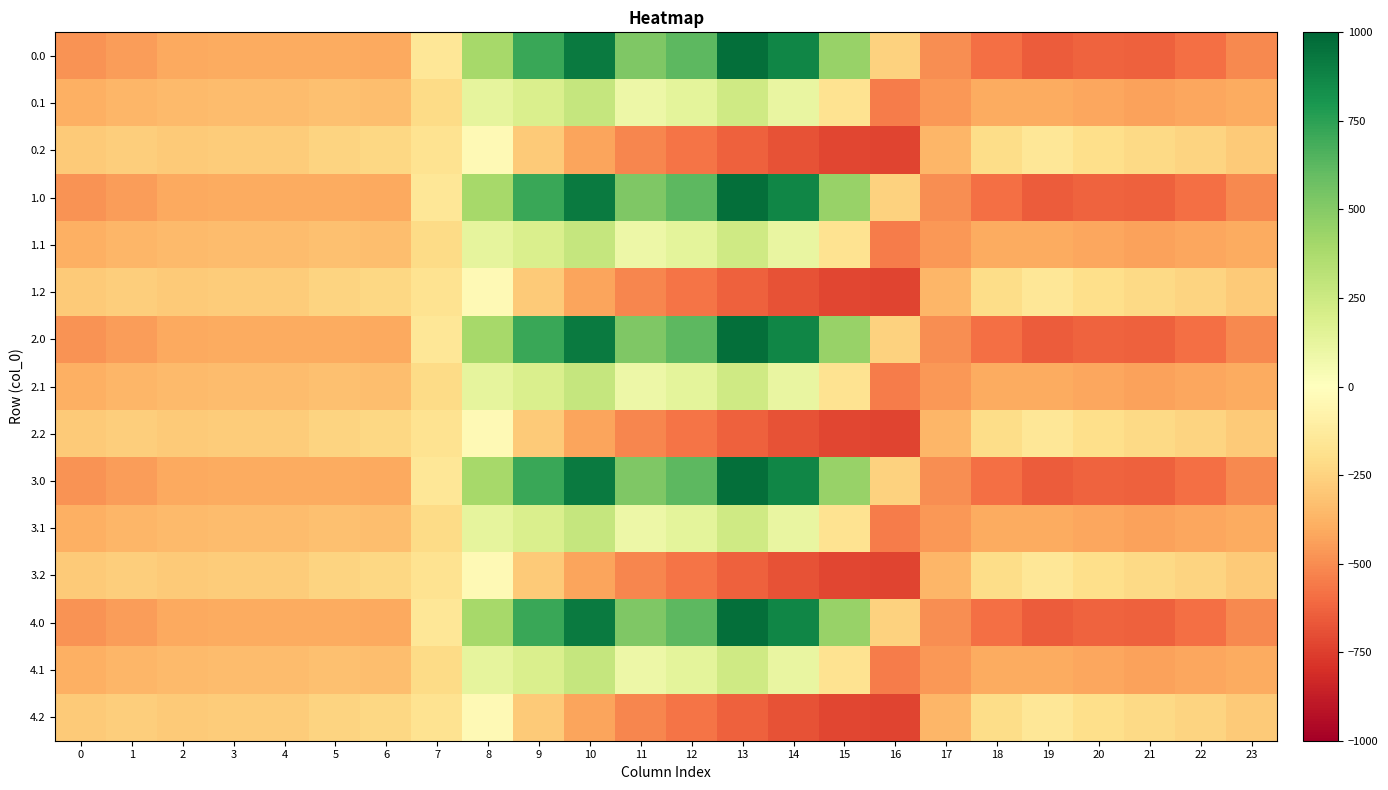

At which category is the sum across all series the highest?

10